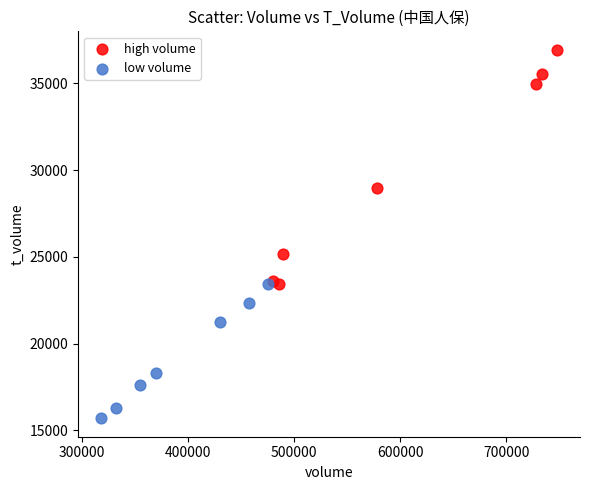

What are all the series names shown in the legend?

high volume, low volume